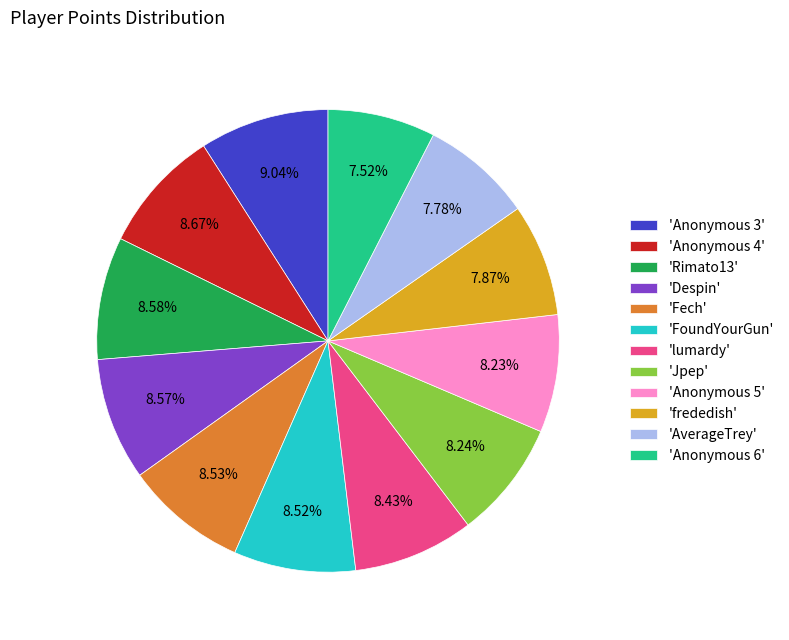

Is there any slice that represents more than half of the pie?

No